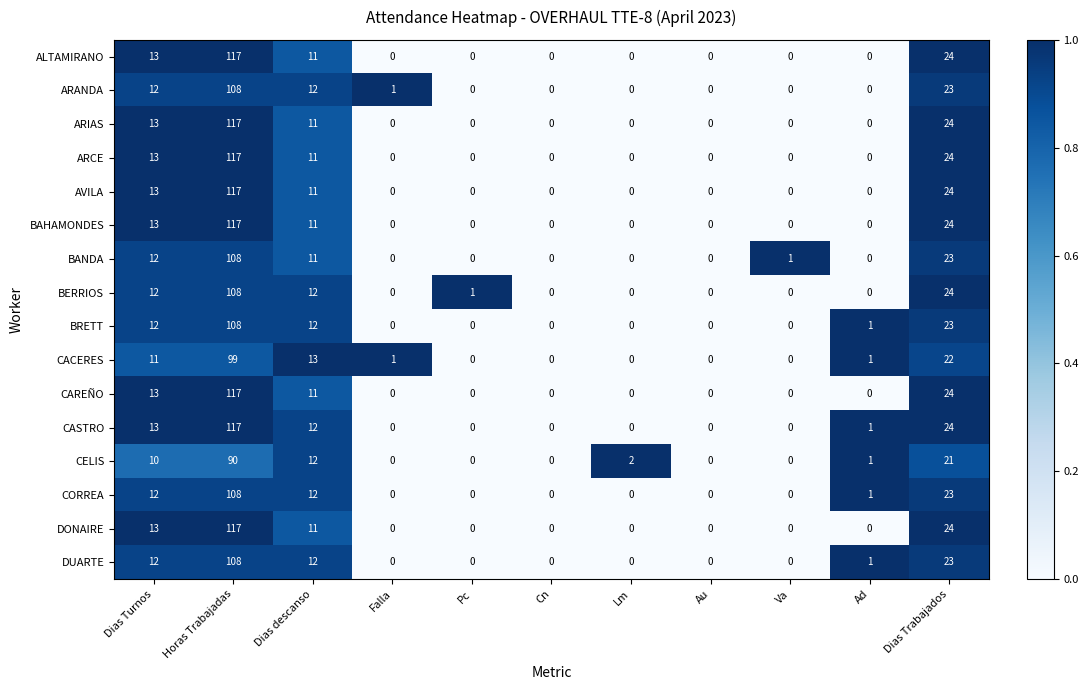

At which category is the sum across all series the highest?

Horas Trabajadas